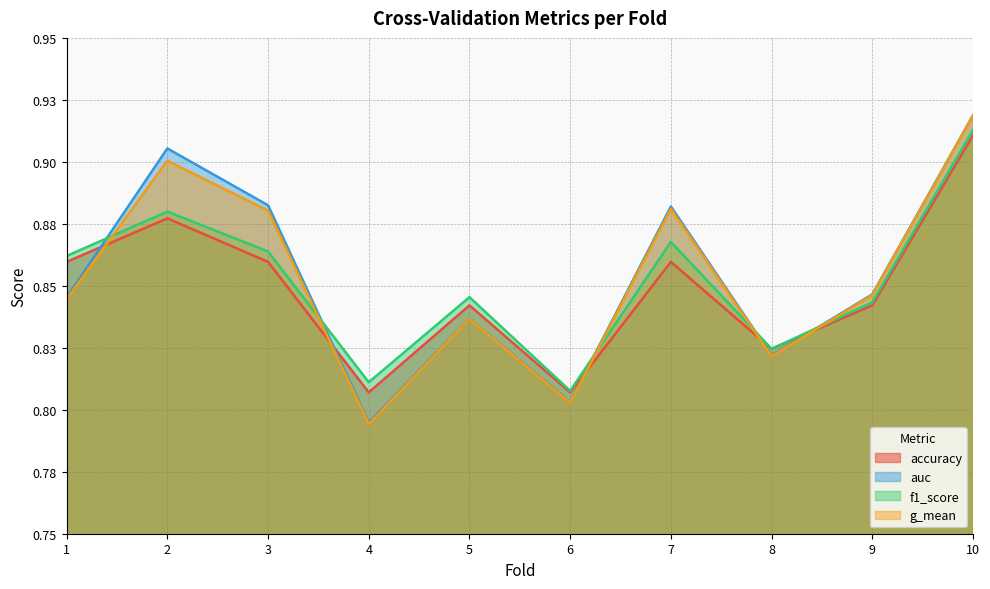

What is the value of the accuracy point at the 2nd from the left?

0.9